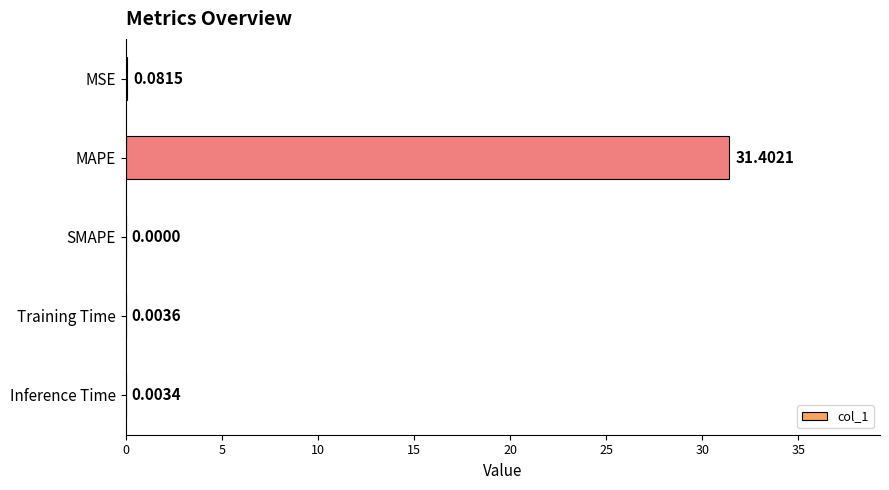

What is the sum of the values at SMAPE and MAPE?

31.4